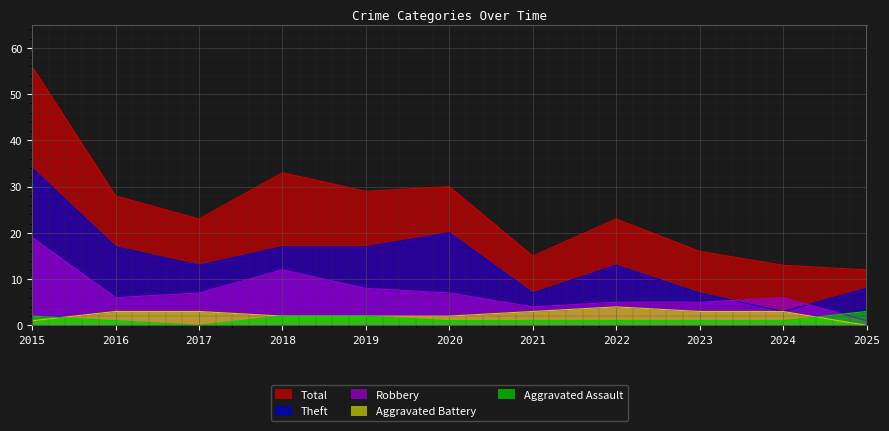

Count the number of data series in this chart.

5